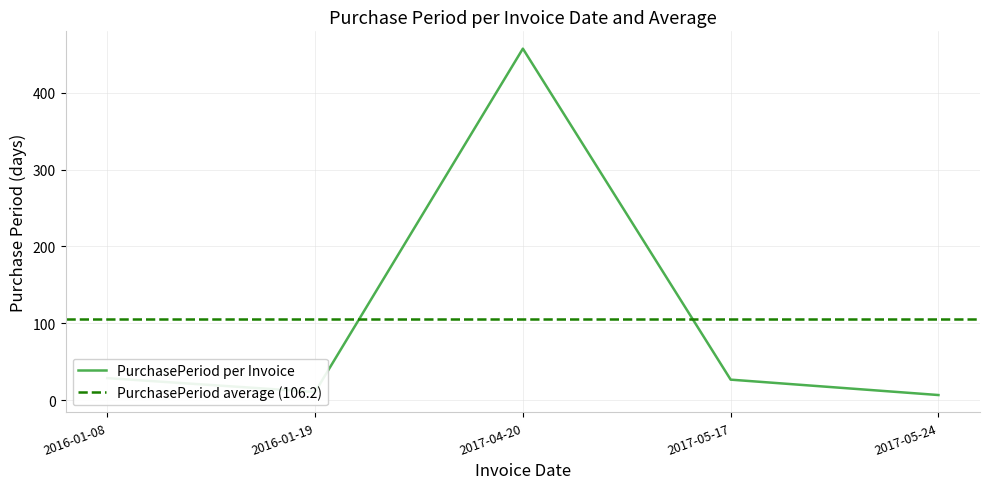

Which has a higher value, 2016-01-19 or 2017-04-20?

2017-04-20